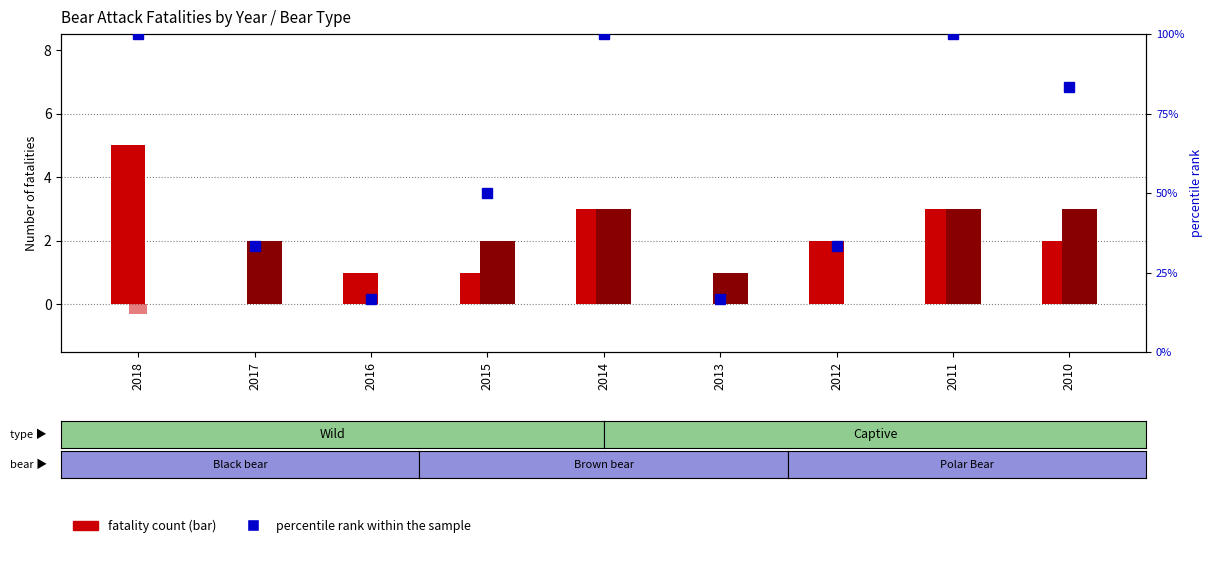

At how many categories does at least one series exceed 0?

9